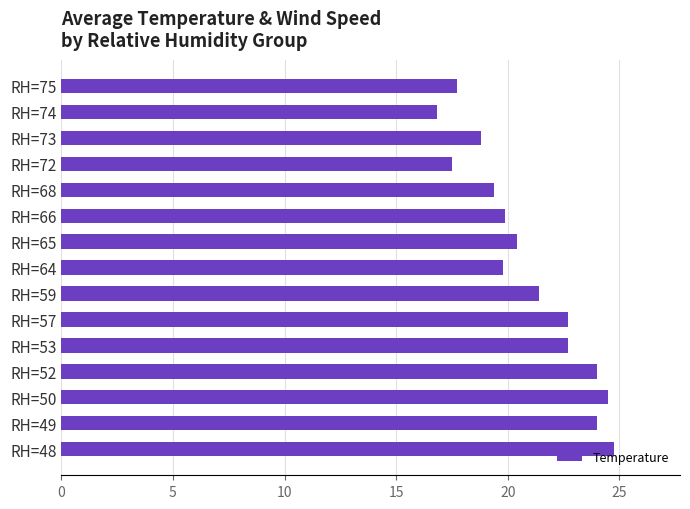

Between RH=74 and RH=72, which is larger?

RH=72